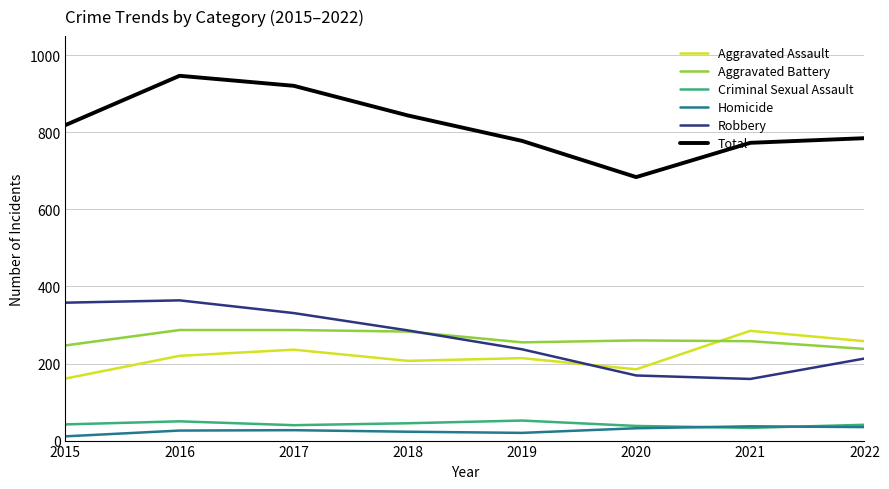

What is the average value of the Aggravated Battery series?

264